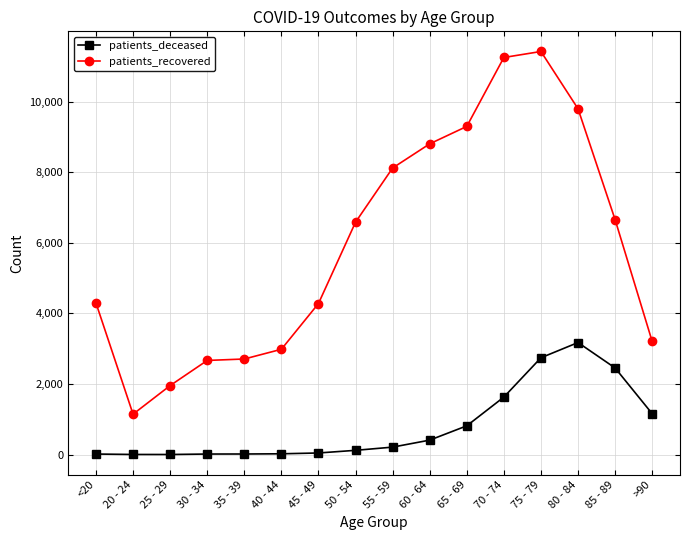

What is the average value of the patients_recovered series?

5947